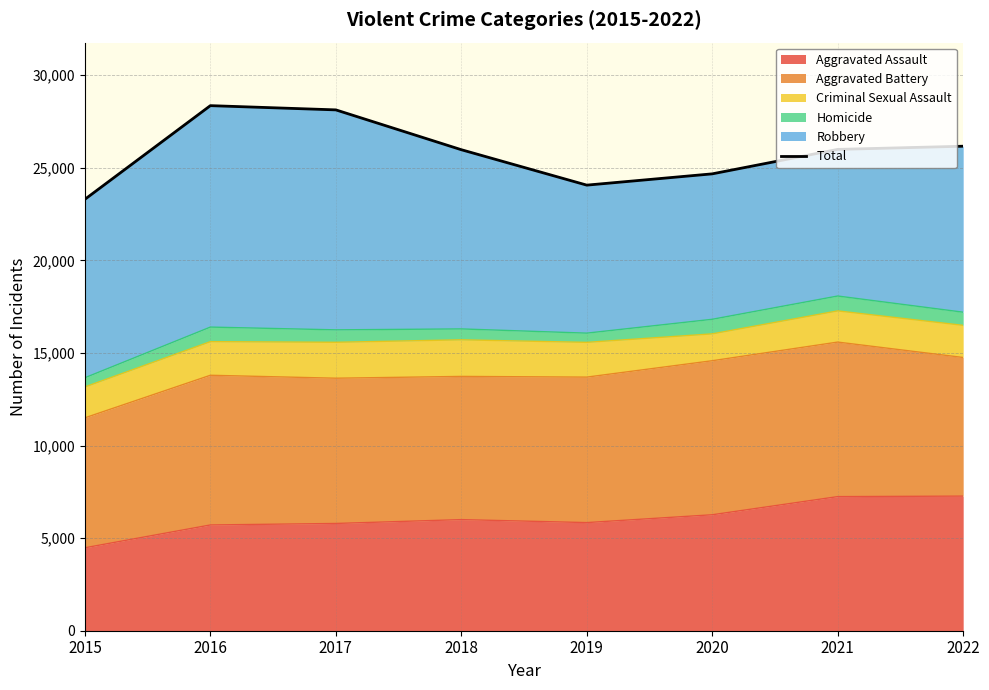

What is the greatest value displayed?

28359